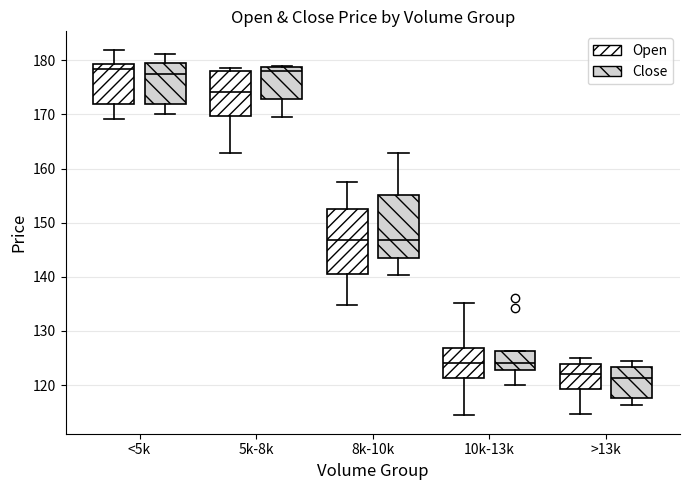

Reading left to right, read every box against the y-axis: the position of its median line, the range the box covers, and the ends of its whiskers. The values are not printed on the chart, so give them approximately, as read against the axis.

<5k (Open): median 178, box 172 to 179, whiskers 169 to 182
<5k (Close): median 177, box 172 to 179, whiskers 170 to 181
5k-8k (Open): median 174, box 170 to 178, whiskers 163 to 179
5k-8k (Close): median 178, box 173 to 179, whiskers 170 to 179
8k-10k (Open): median 147, box 141 to 152, whiskers 135 to 158
8k-10k (Close): median 147, box 144 to 155, whiskers 140 to 163
10k-13k (Open): median 124, box 121 to 127, whiskers 114 to 135
10k-13k (Close): median 124, box 123 to 126, whiskers 120 to 126
>13k (Open): median 122, box 119 to 124, whiskers 115 to 125
>13k (Close): median 121, box 118 to 123, whiskers 116 to 124